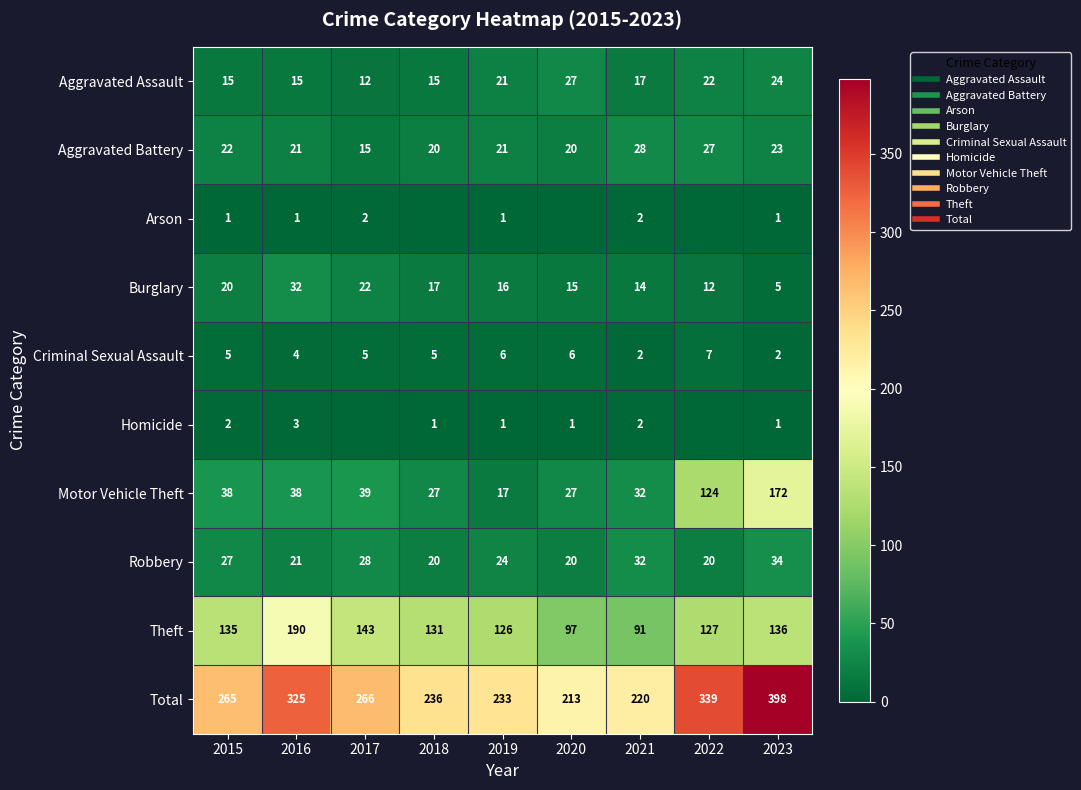

Where is Total nearest to the value 305?

2016